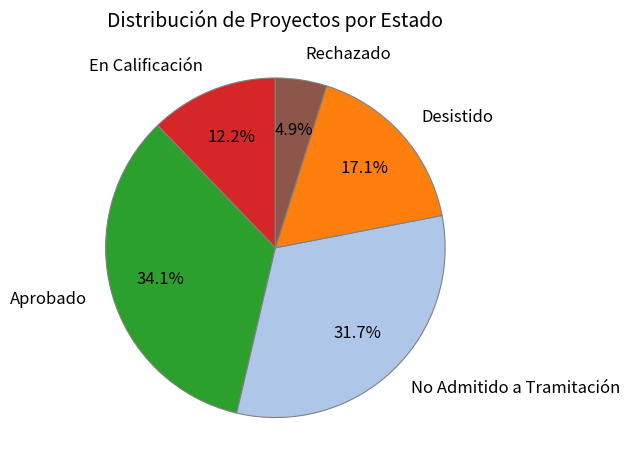

How many slices are in this pie chart?

5